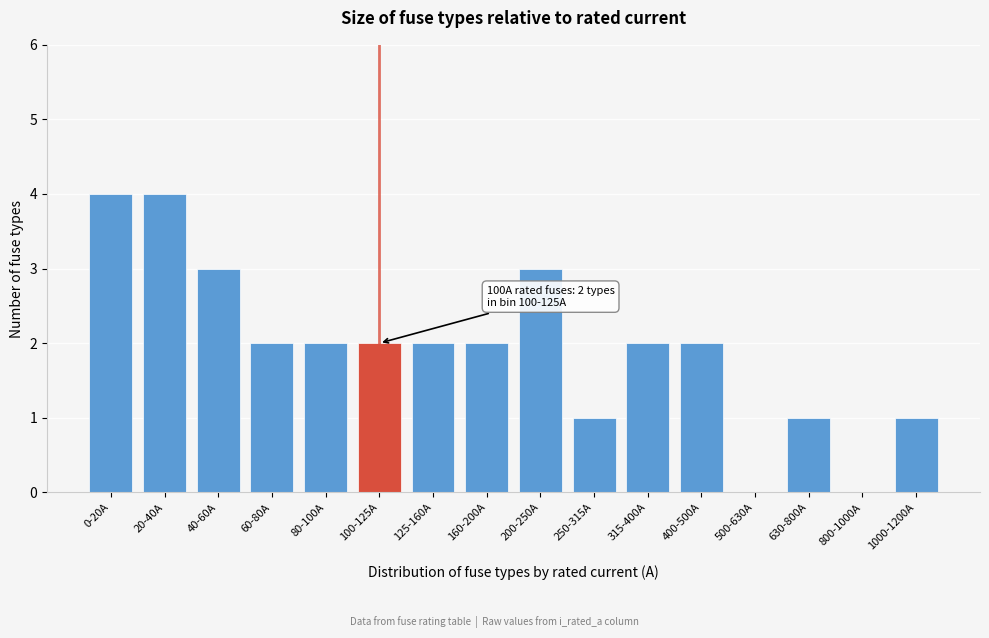

Reading left to right, list all the values displayed in this chart.

0-20A=4	20-40A=4	40-60A=3	60-80A=2	80-100A=2	100-125A=2	125-160A=2	160-200A=2	200-250A=3	250-315A=1	315-400A=2	400-500A=2	500-630A=0	630-800A=1	800-1000A=0	1000-1200A=1